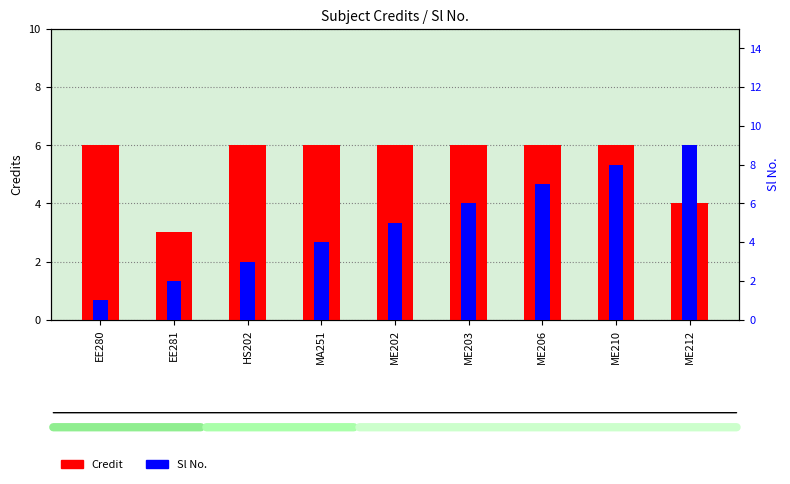

What is the difference between the maximum and minimum values in the Credit series?

3